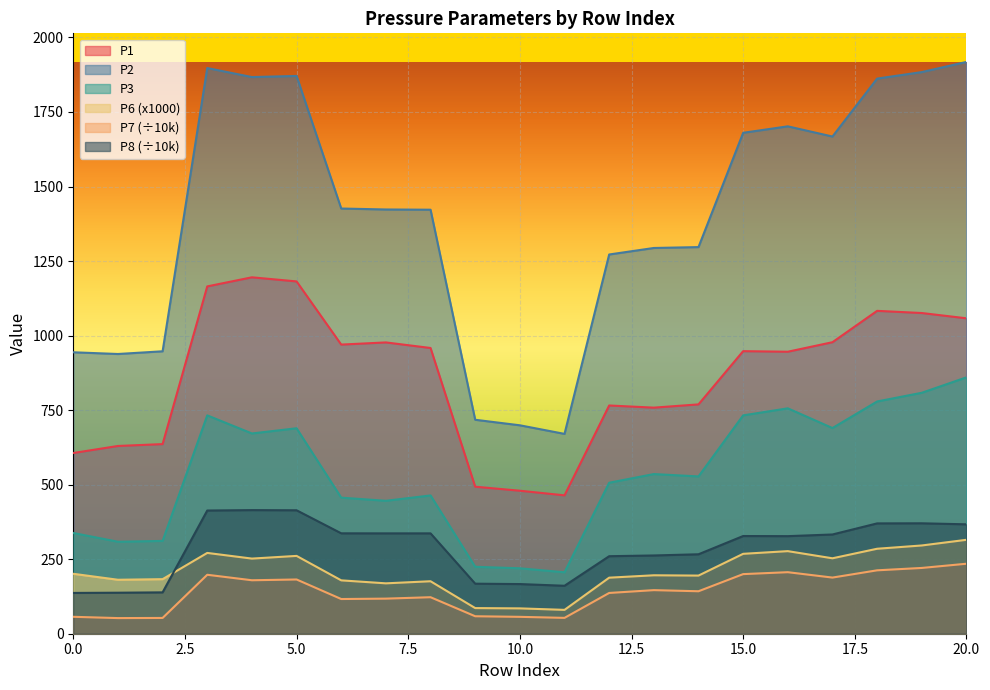

List the labels in order of P7 value, largest first.

20, 19, 18, 16, 15, 3, 17, 5, 4, 13, 14, 12, 8, 7, 6, 9, 0, 10, 11, 2, 1